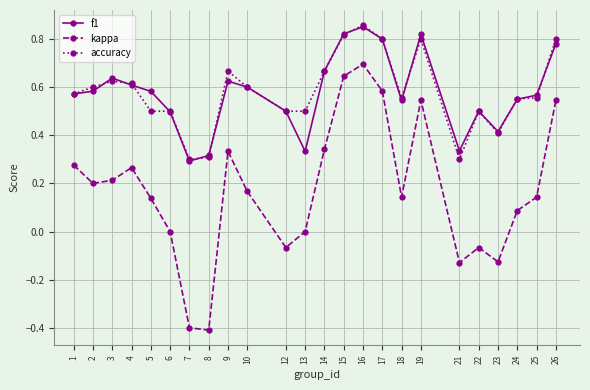

How many categories are shown in the chart?

24